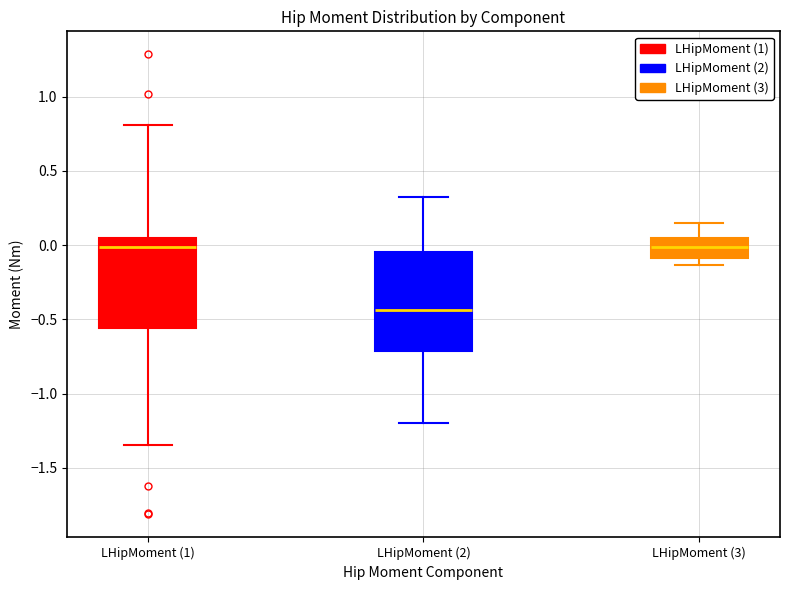

Comparing the boxes themselves (not the whiskers), which one is the tallest?

LHipMoment (2)